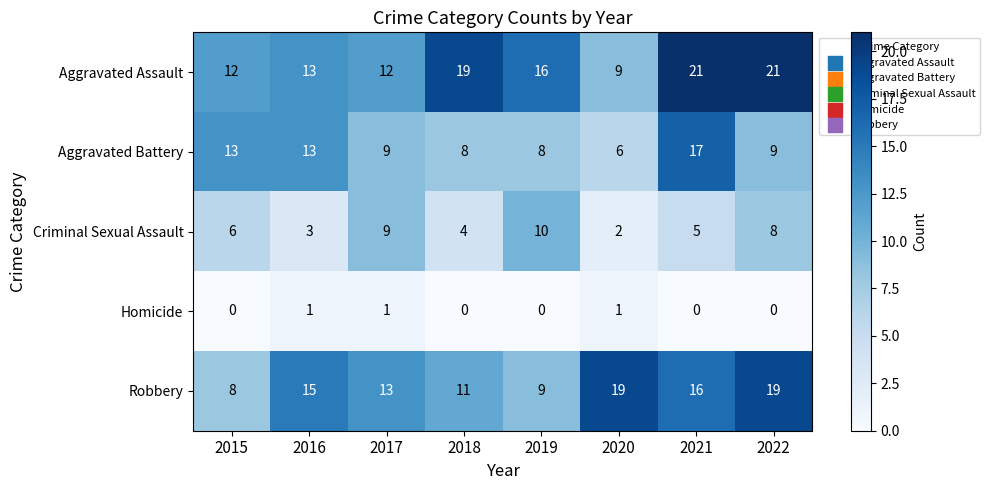

The Robbery series shows 25 at 2021. True or false?

False